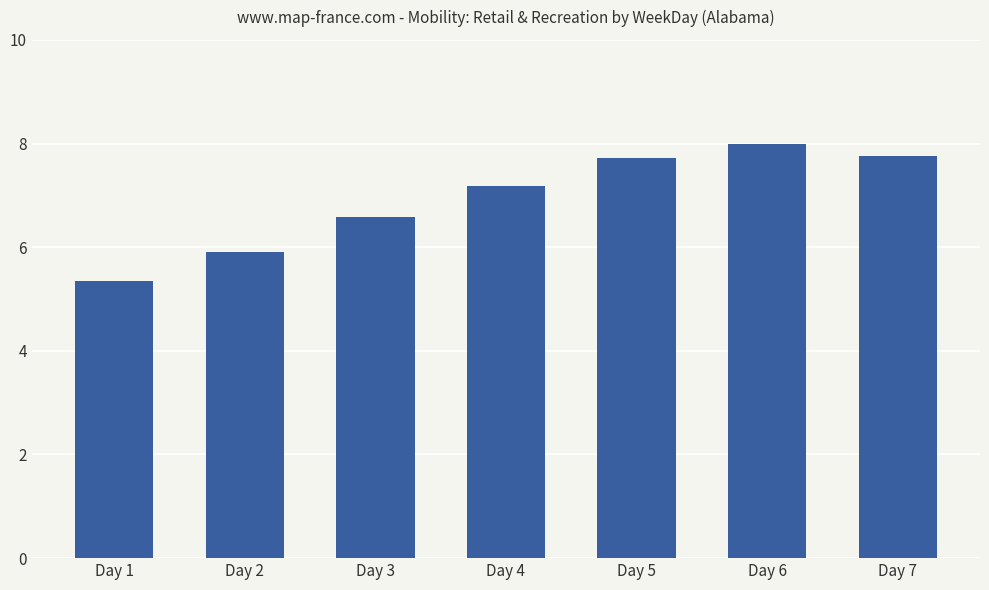

Reading left to right, transcribe all the data shown in this chart.

Day 1=5.3	Day 2=5.9	Day 3=6.6	Day 4=7.1	Day 5=7.7	Day 6=8.0	Day 7=7.7